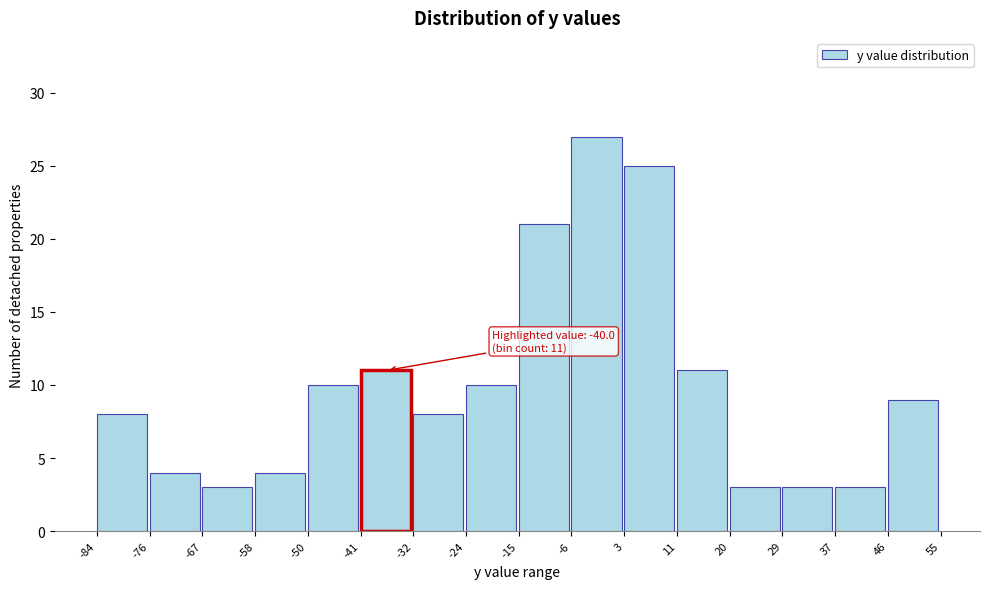

Which range on the x-axis has the tallest bar?

-6 to 3